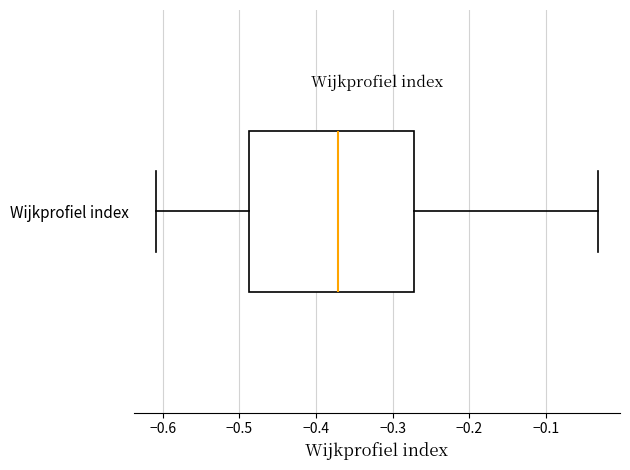

Transcribe this box plot: give where the median line is, the range the box spans, and where the two whiskers end, as read against the x-axis. The values are not printed on the chart, so give them approximately, as read against the axis.

median -0.37, box -0.49 to -0.27, whiskers -0.61 to -0.03